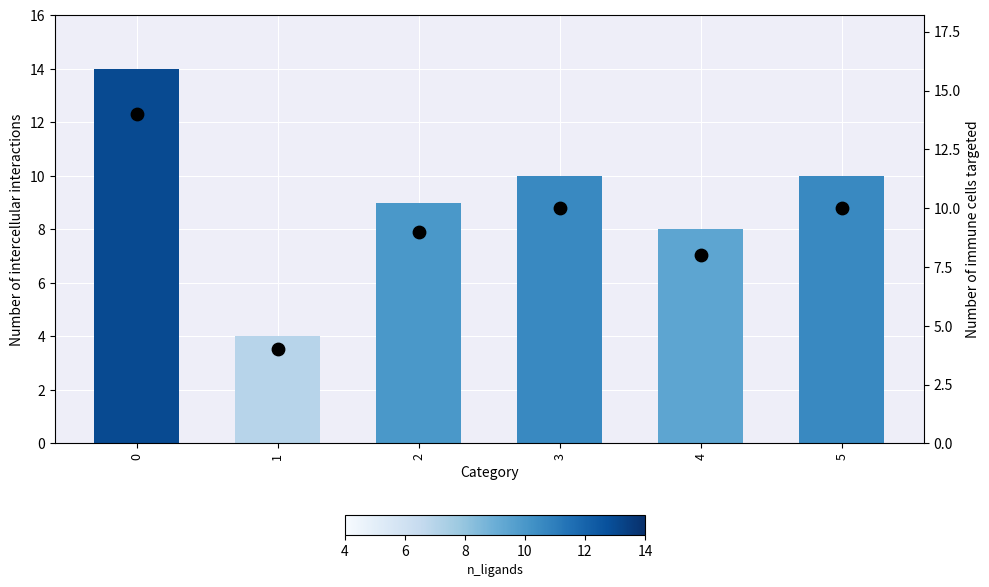

At how many categories does at least one series exceed 10?

1